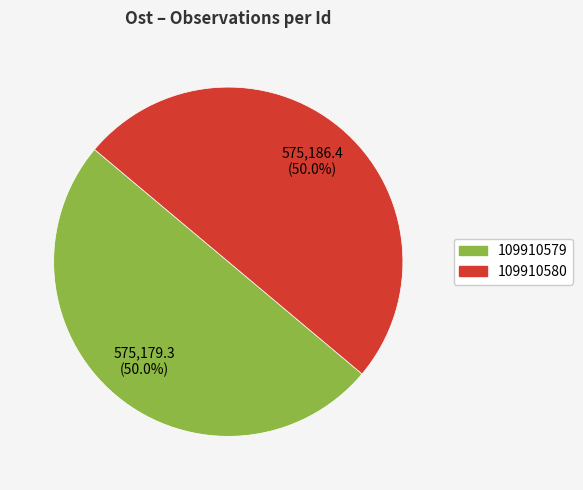

How much of the chart is everything except 109910579?

50.0%